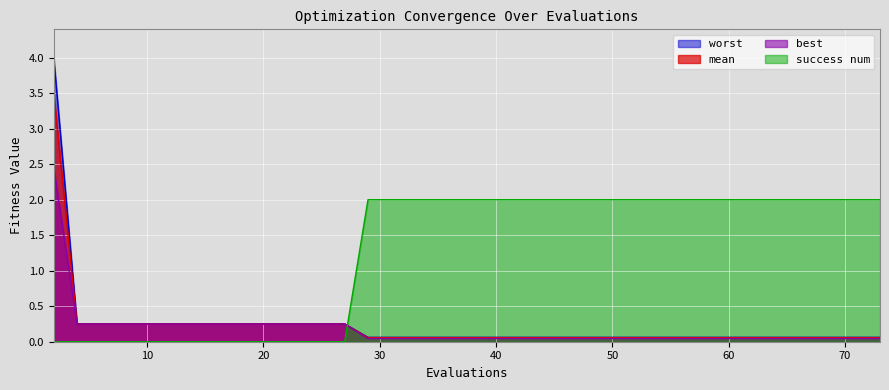

Reading left to right, list all the values displayed in this chart.

mean: 3.5	0.3	0.3	0.3	0.3	0.3	0.3	0.3	0.3	0.3	0.3	0.3	0.3	0.3	0.1	0.1	0.1	0.1	0.1	0.1	0.1	0.1	0.1	0.1	0.1	0.1	0.1	0.1	0.1	0.1	0.1	0.1	0.1	0.1	0.1	0.1	0.1	0.1	0.1	0.1
best: 2.4	0.3	0.3	0.3	0.3	0.3	0.3	0.3	0.3	0.3	0.3	0.3	0.3	0.3	0.0	0.0	0.0	0.0	0.0	0.0	0.0	0.0	0.0	0.0	0.0	0.0	0.0	0.0	0.0	0.0	0.0	0.0	0.0	0.0	0.0	0.0	0.0	0.0	0.0	0.0
worst: 4.0	0.3	0.3	0.3	0.3	0.3	0.3	0.3	0.3	0.3	0.3	0.3	0.3	0.3	0.1	0.1	0.1	0.1	0.1	0.1	0.1	0.1	0.1	0.1	0.1	0.1	0.1	0.1	0.1	0.1	0.1	0.1	0.1	0.1	0.1	0.1	0.1	0.1	0.1	0.1
success num: 0.0	0.0	0.0	0.0	0.0	0.0	0.0	0.0	0.0	0.0	0.0	0.0	0.0	0.0	2.0	2.0	2.0	2.0	2.0	2.0	2.0	2.0	2.0	2.0	2.0	2.0	2.0	2.0	2.0	2.0	2.0	2.0	2.0	2.0	2.0	2.0	2.0	2.0	2.0	2.0